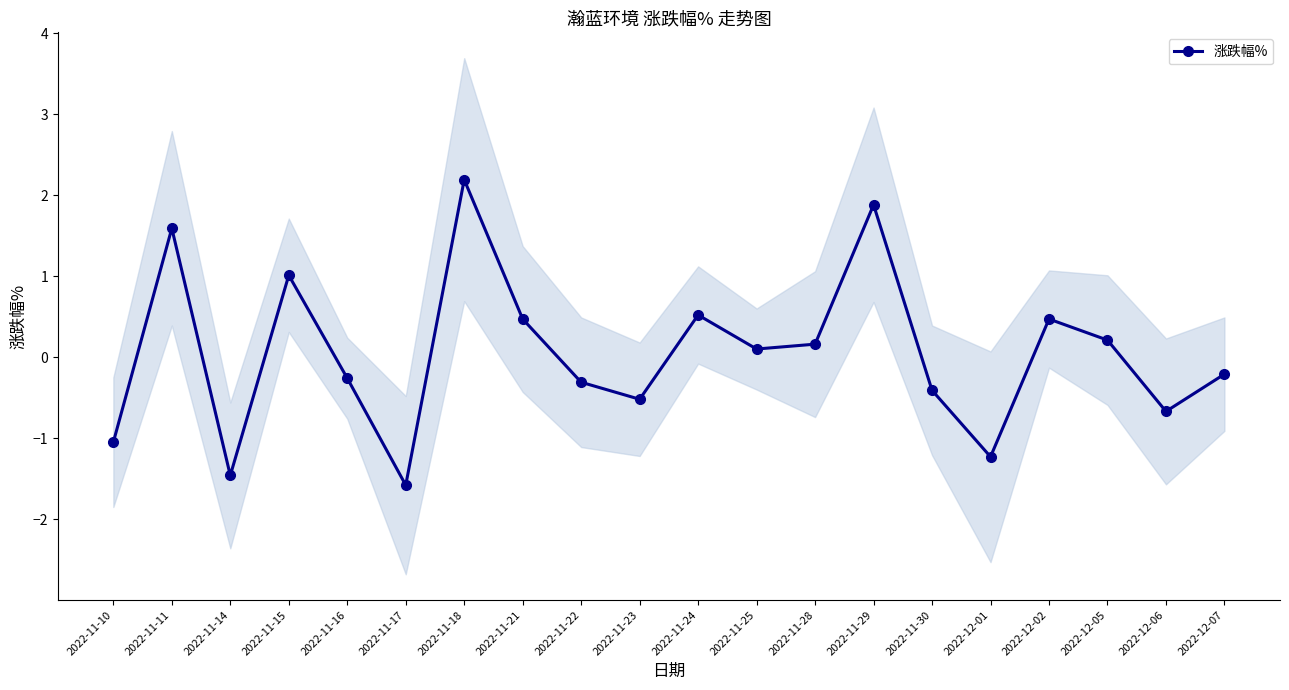

Rank the categories by value from lowest to highest.

2022-11-17, 2022-11-14, 2022-12-01, 2022-11-10, 2022-12-06, 2022-11-23, 2022-11-30, 2022-11-22, 2022-11-16, 2022-12-07, 2022-11-25, 2022-11-28, 2022-12-05, 2022-11-21, 2022-12-02, 2022-11-24, 2022-11-15, 2022-11-11, 2022-11-29, 2022-11-18